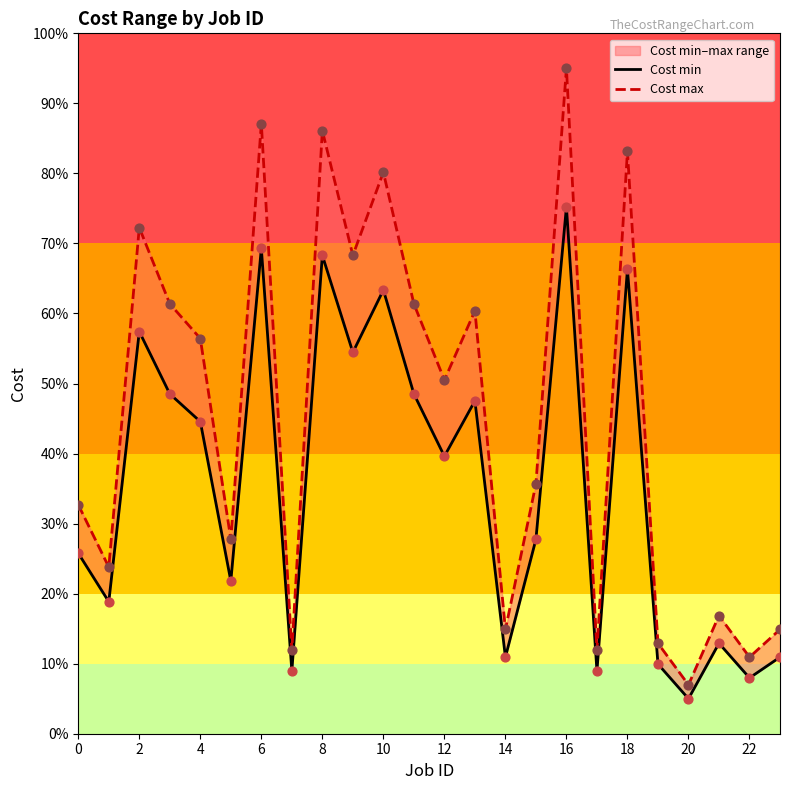

Which series has the largest total across all categories?

Cost max